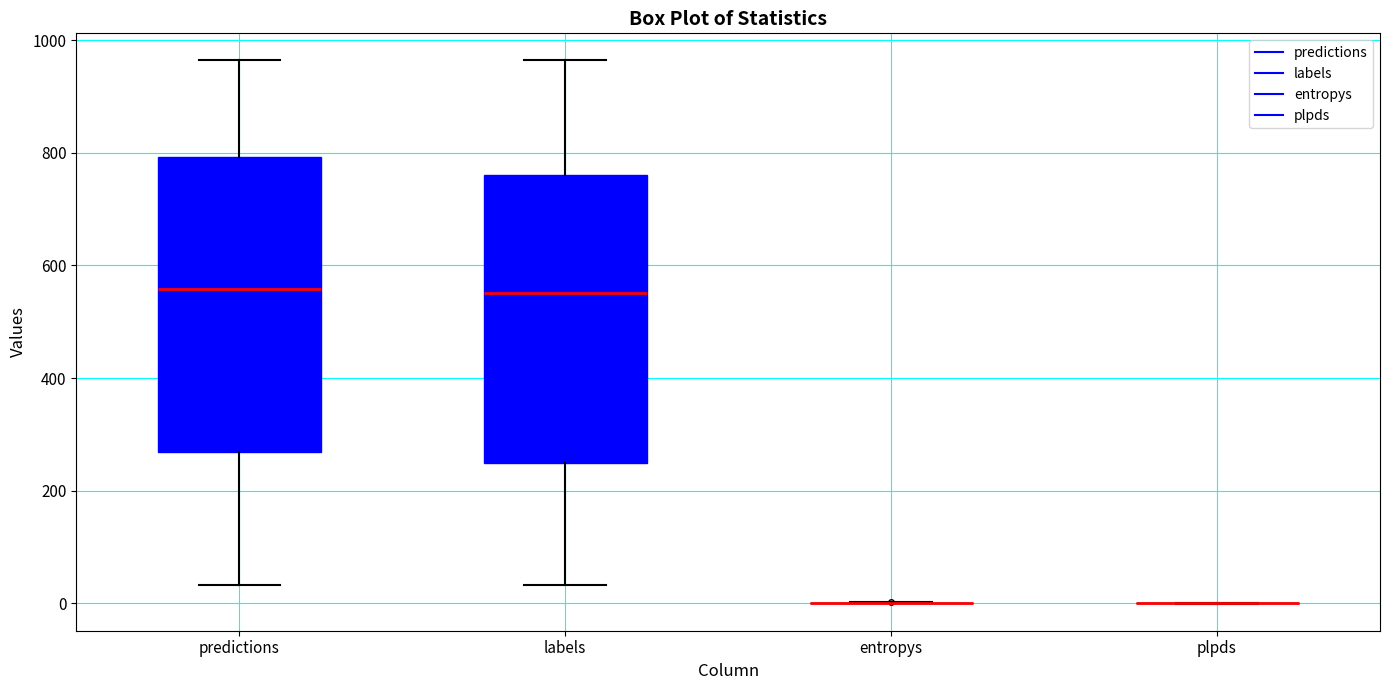

Where does the lower whisker of the box for labels end on the y-axis? The values are not printed on the chart, so give them approximately, as read against the axis.

40